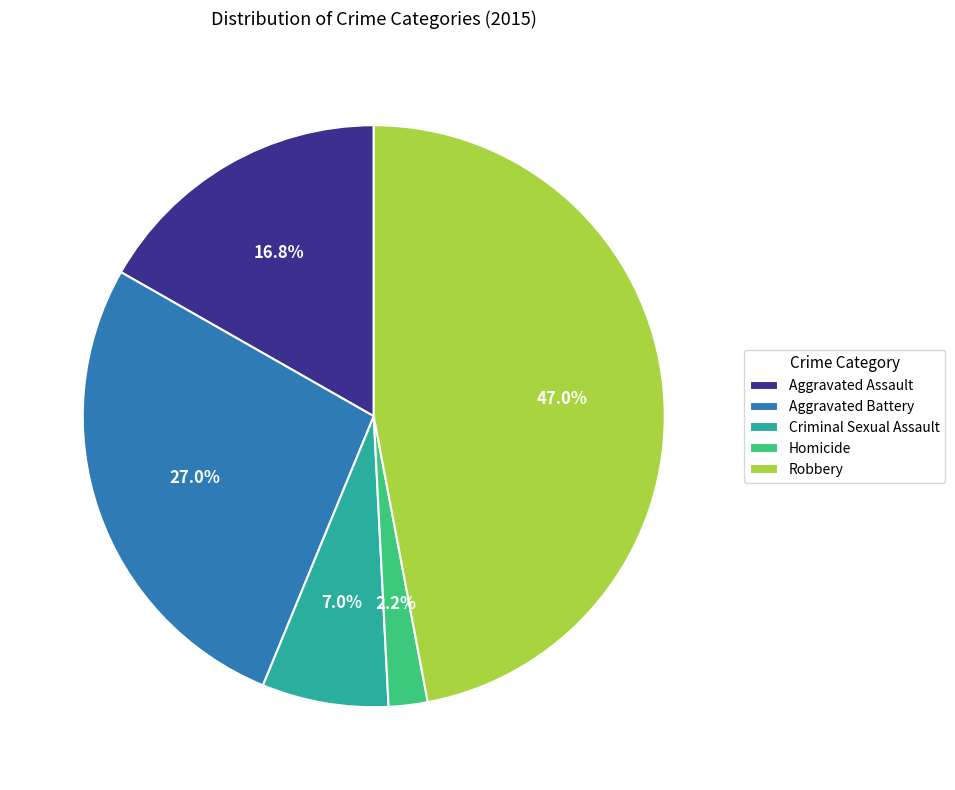

How much of the chart is everything except Homicide?

97.8%